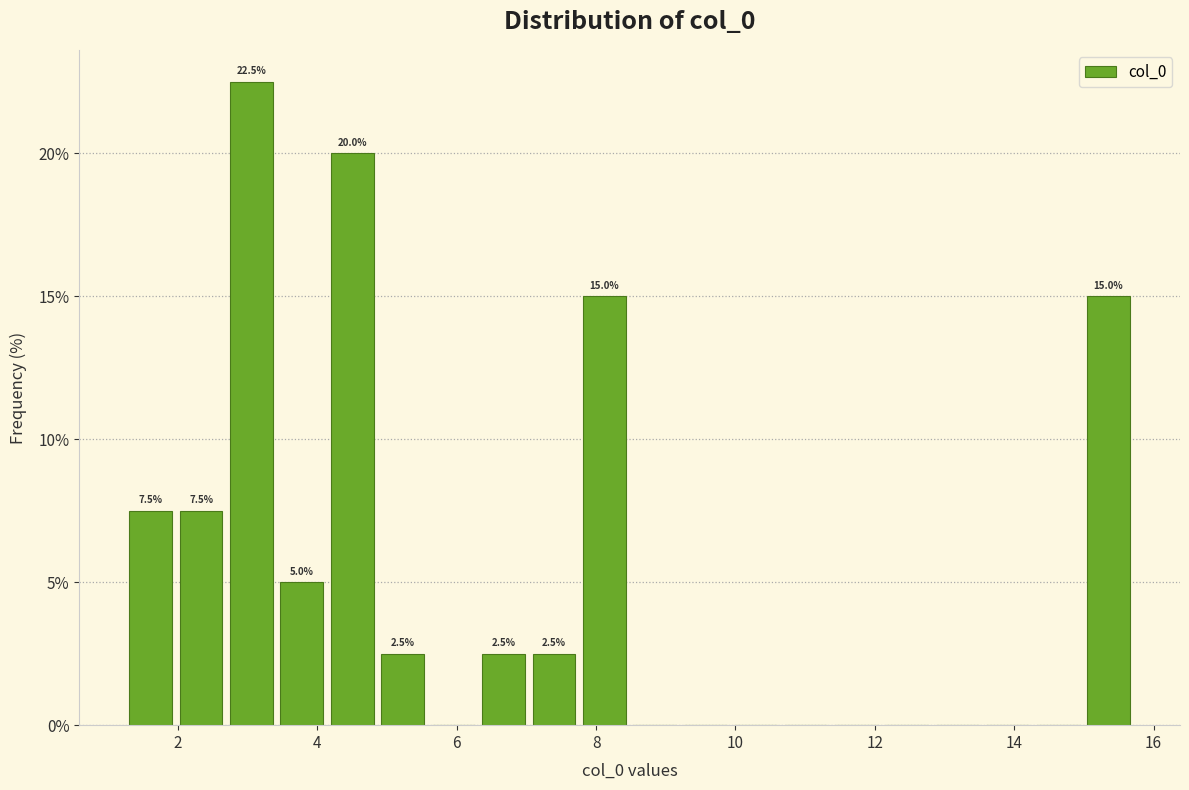

Around what value on the x-axis is the tallest bar? Give the approximate position of its centre, as read against the axis.

3.0